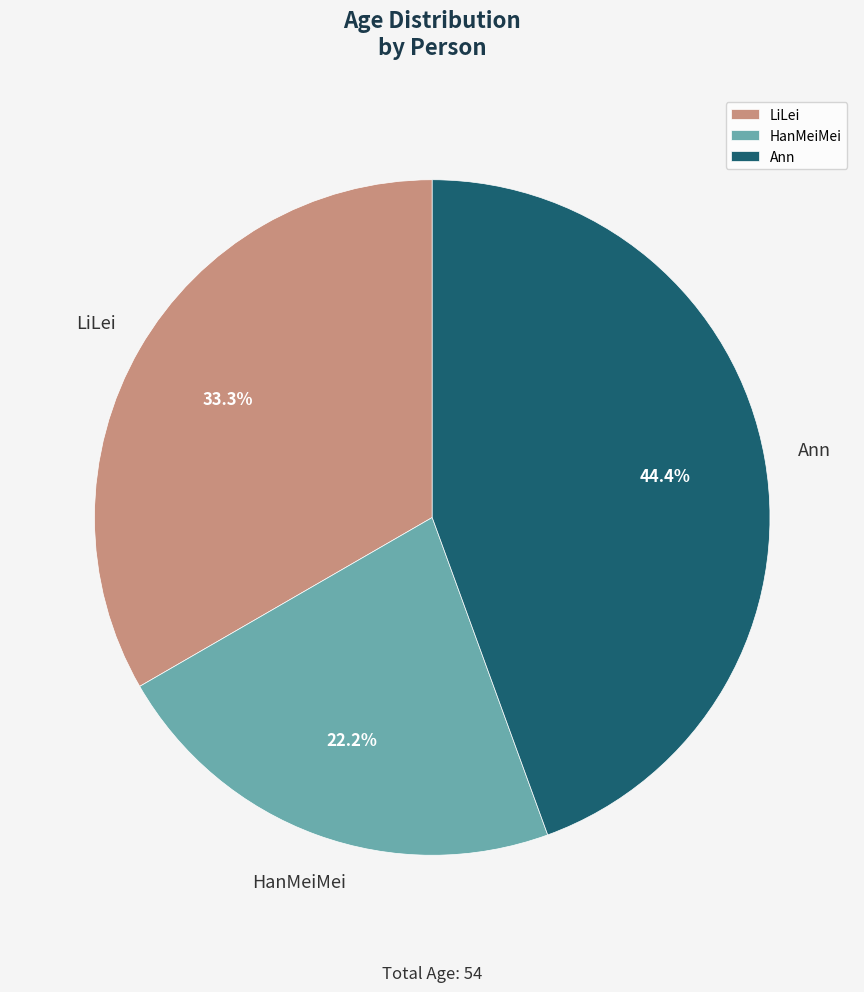

What is the smallest slice in the pie chart?

HanMeiMei